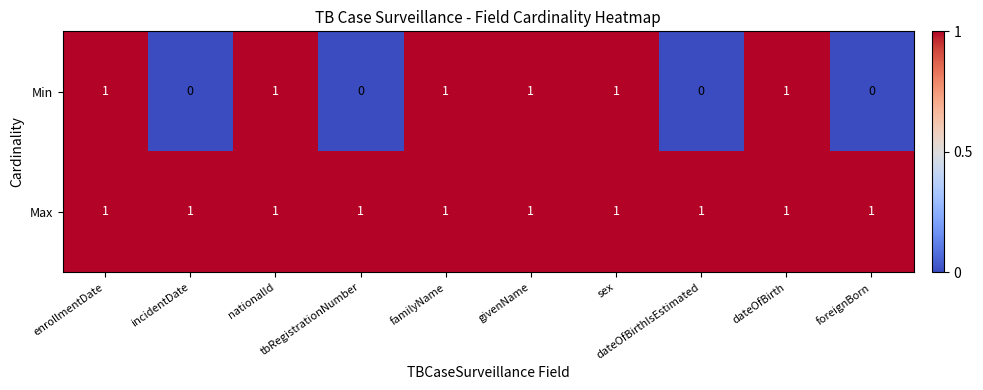

How many Min values are between 0 and 1?

10